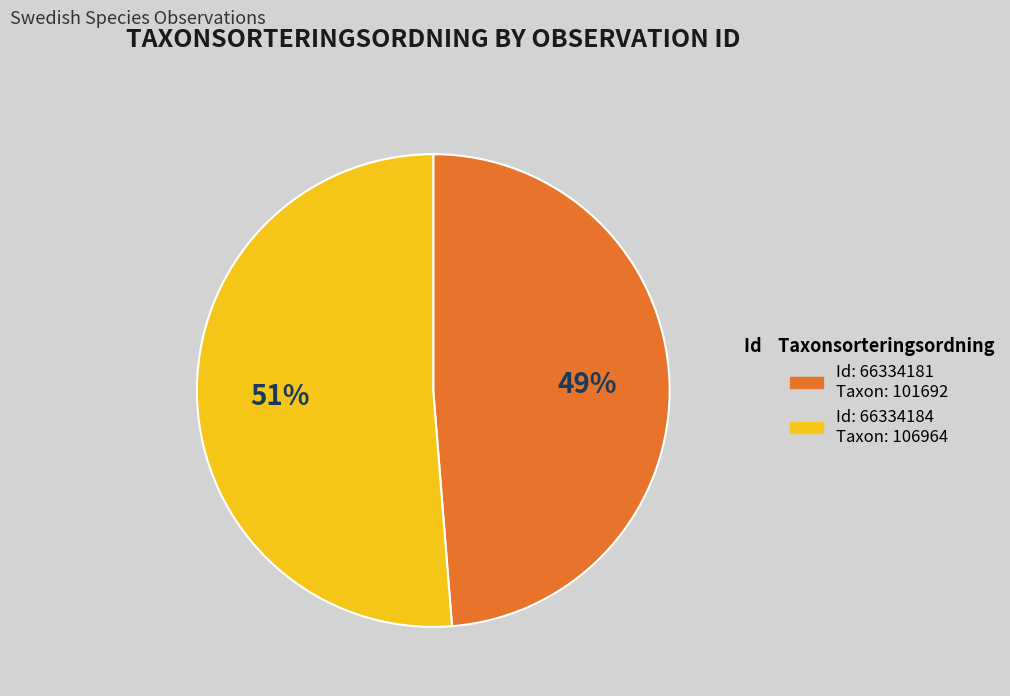

To the nearest percent, what is the average slice percentage?

50%